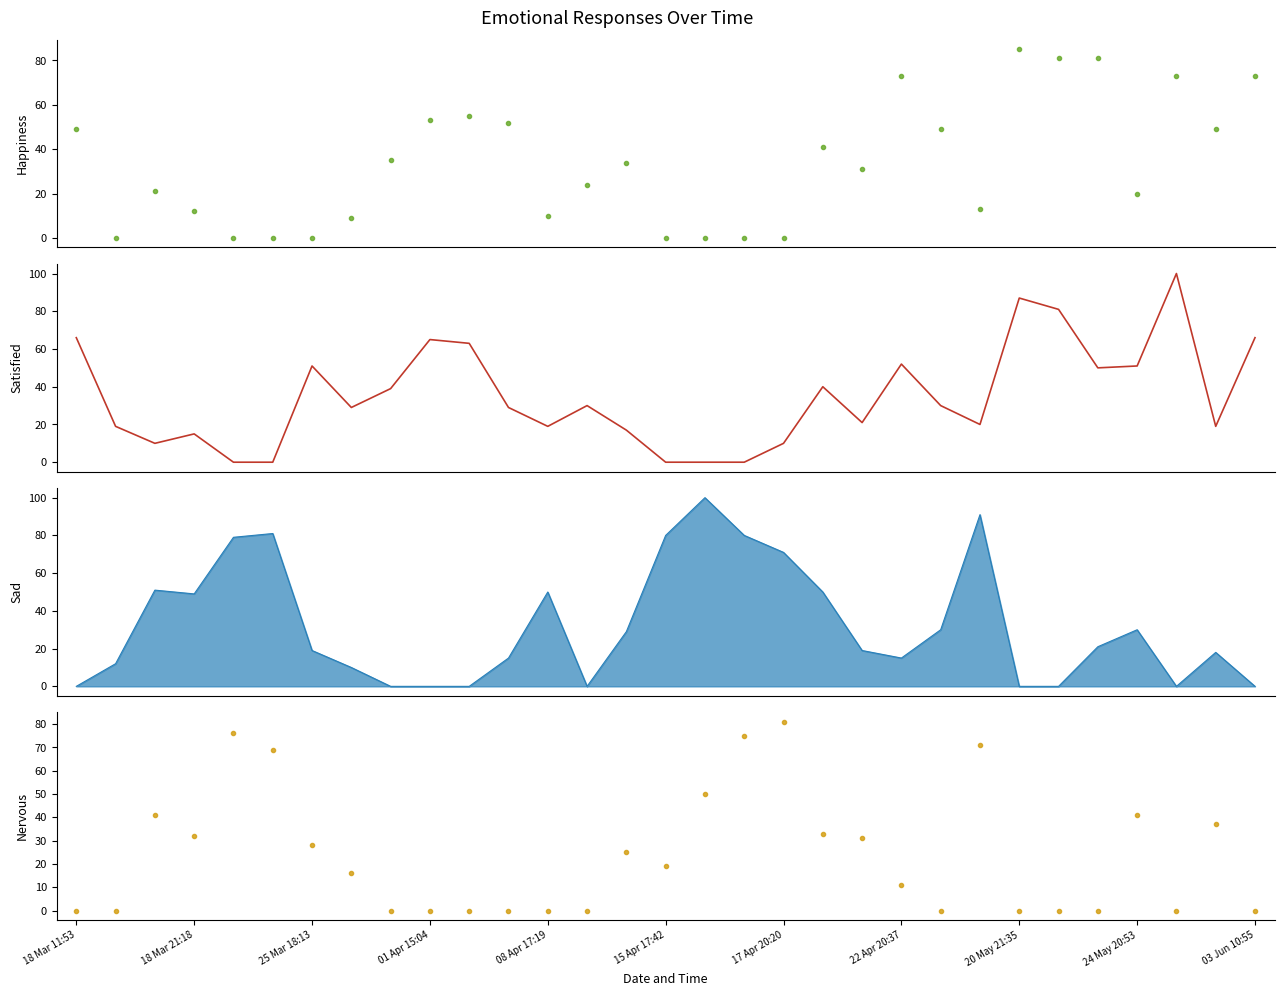

How many positive values does the Satisfied series have?

26